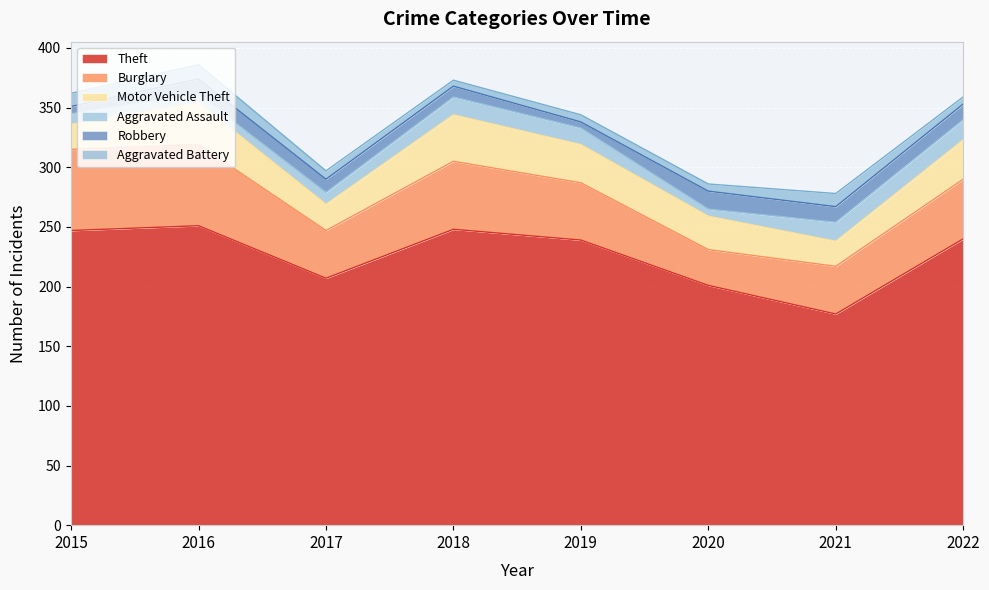

What are all the series names shown in the legend?

Theft, Burglary, Motor Vehicle Theft, Aggravated Assault, Robbery, Aggravated Battery